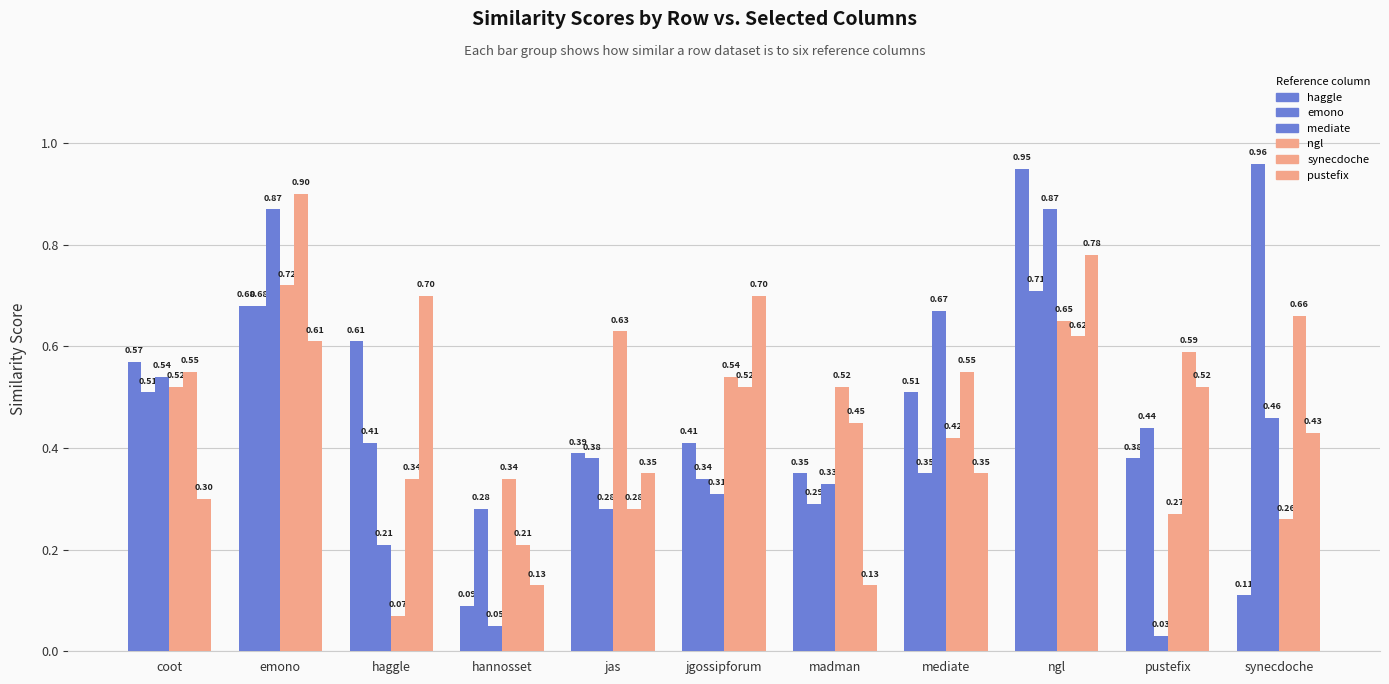

What position from the right is synecdoche?

1